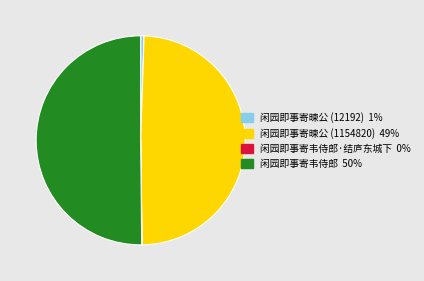

To the nearest percent, what is the average slice percentage?

25%